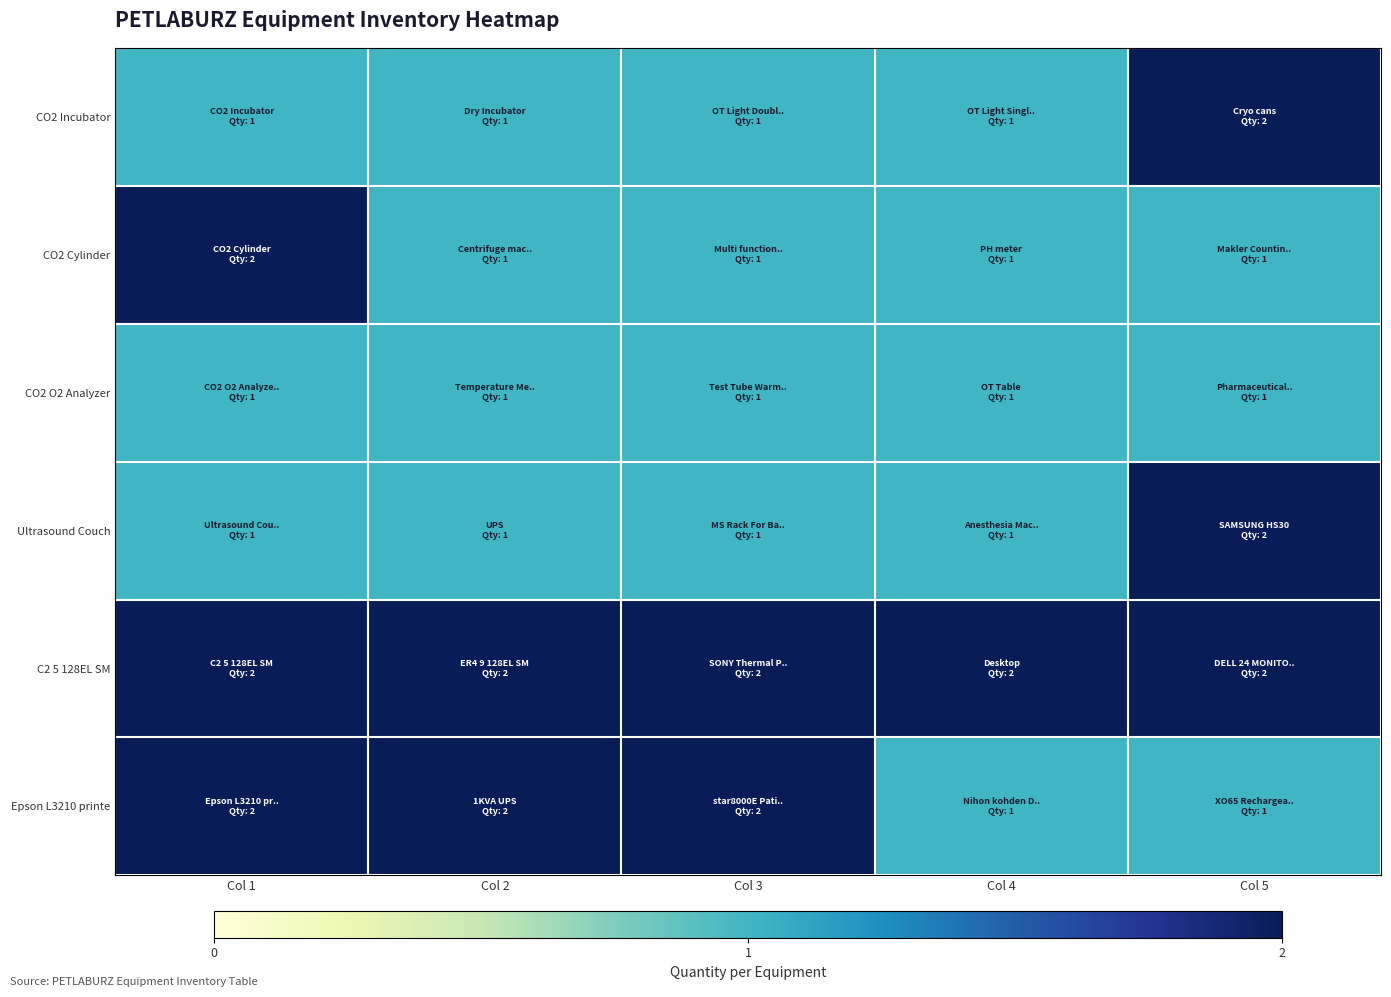

Rank the series by their maximum value, from highest to lowest.

CO2 Incubator, CO2 Cylinder, Ultrasound Couch, C2 5 128EL SM, Epson L3210 printe, CO2 O2 Analyzer